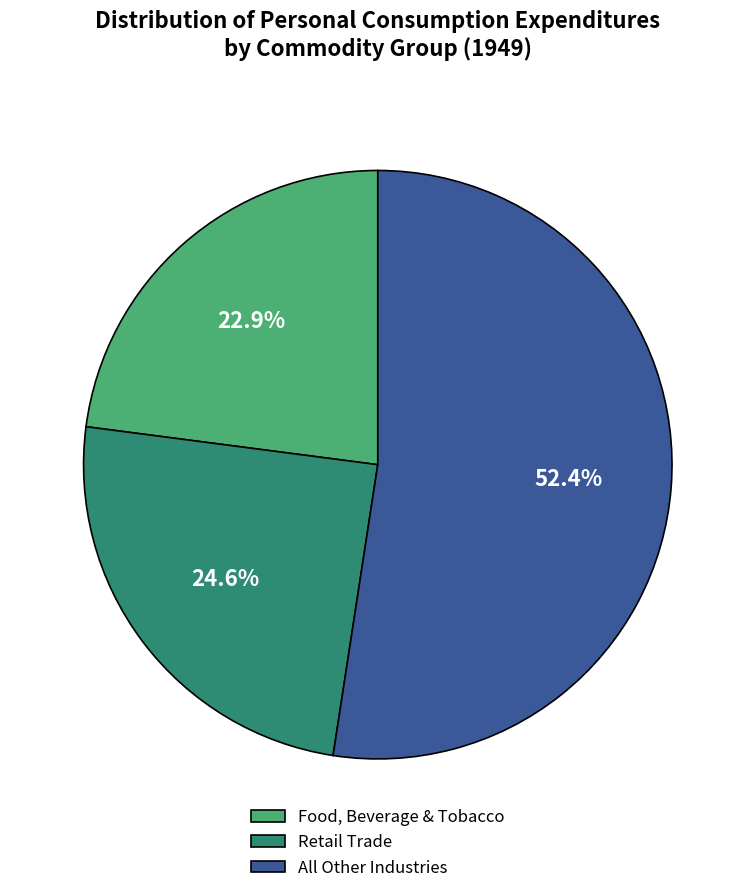

To the nearest percent, what is the average slice percentage?

33%